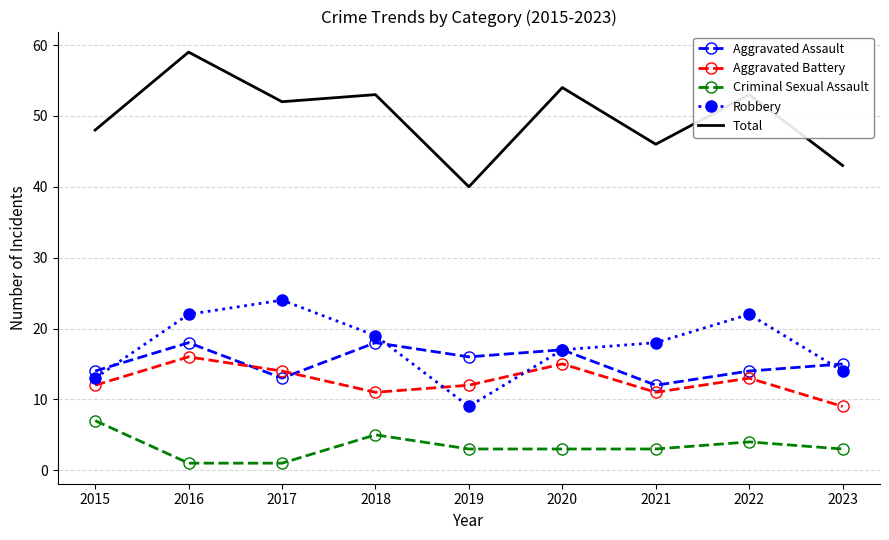

The value of Aggravated Battery at 2017 is 9. True or false?

False